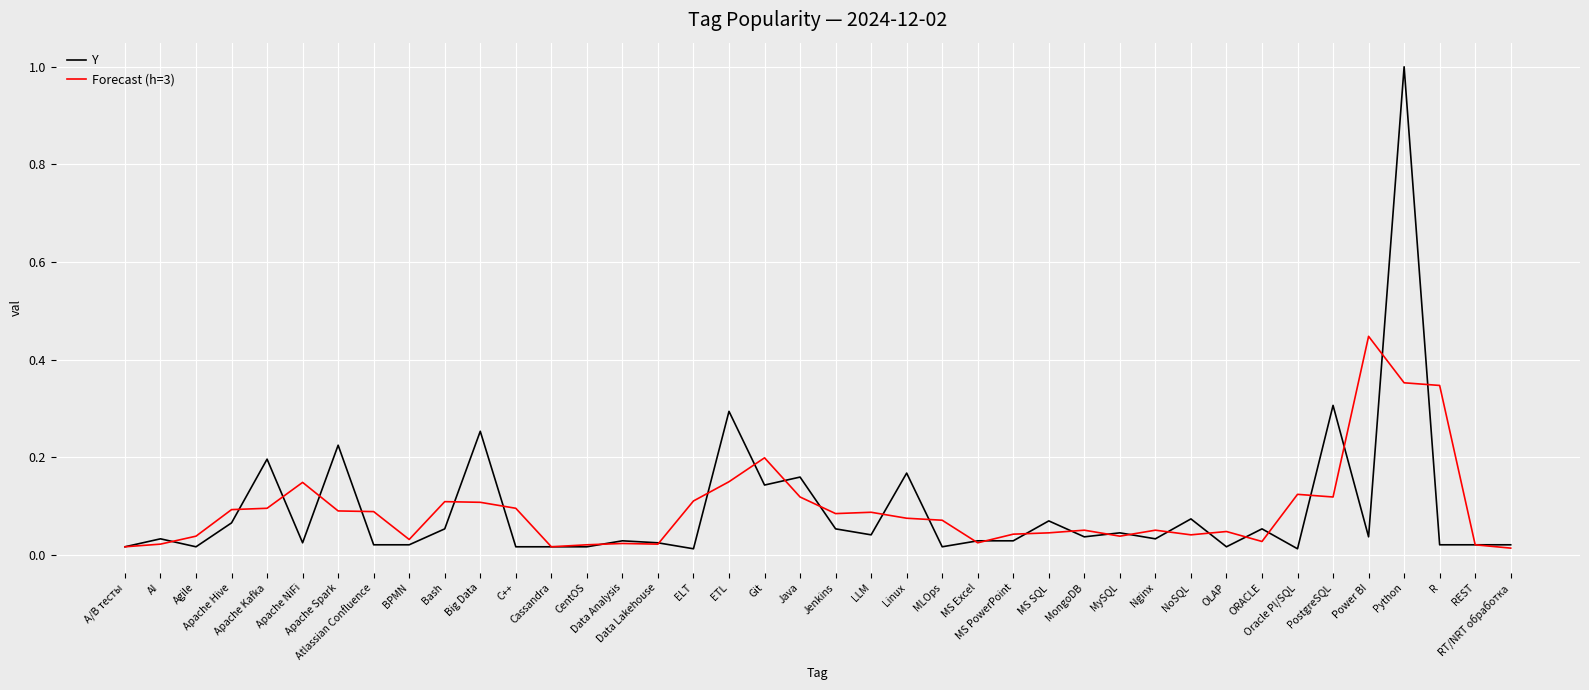

Which series has the widest spread of values?

Y